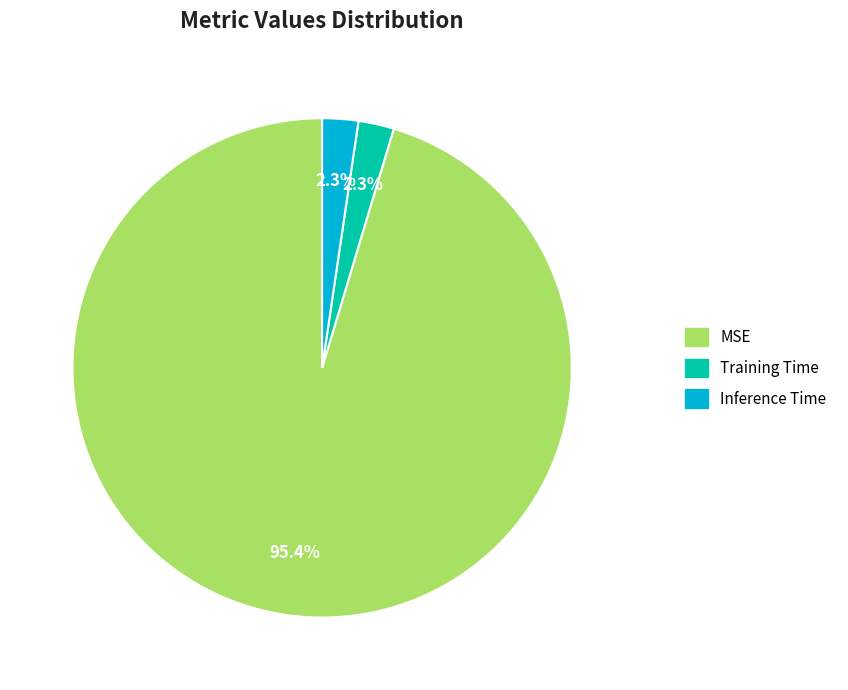

To the nearest percent, what percentage of the pie is MSE?

95%